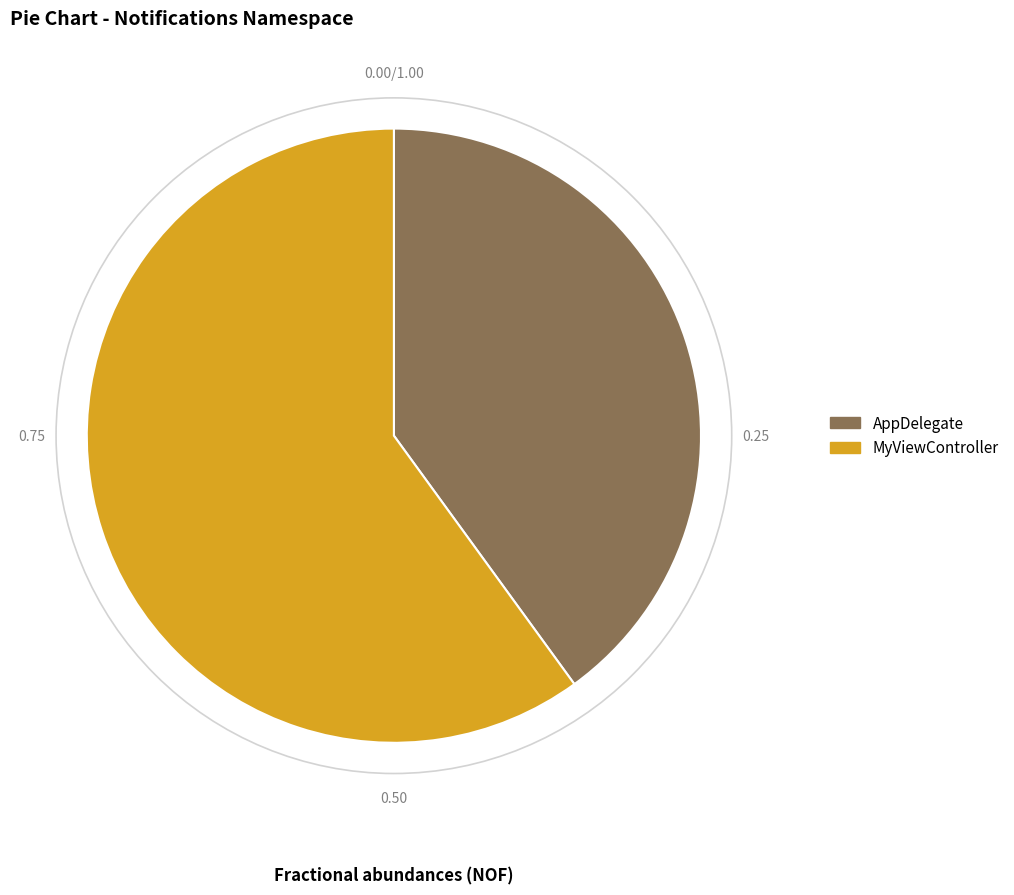

Is there a majority slice in this chart?

Yes